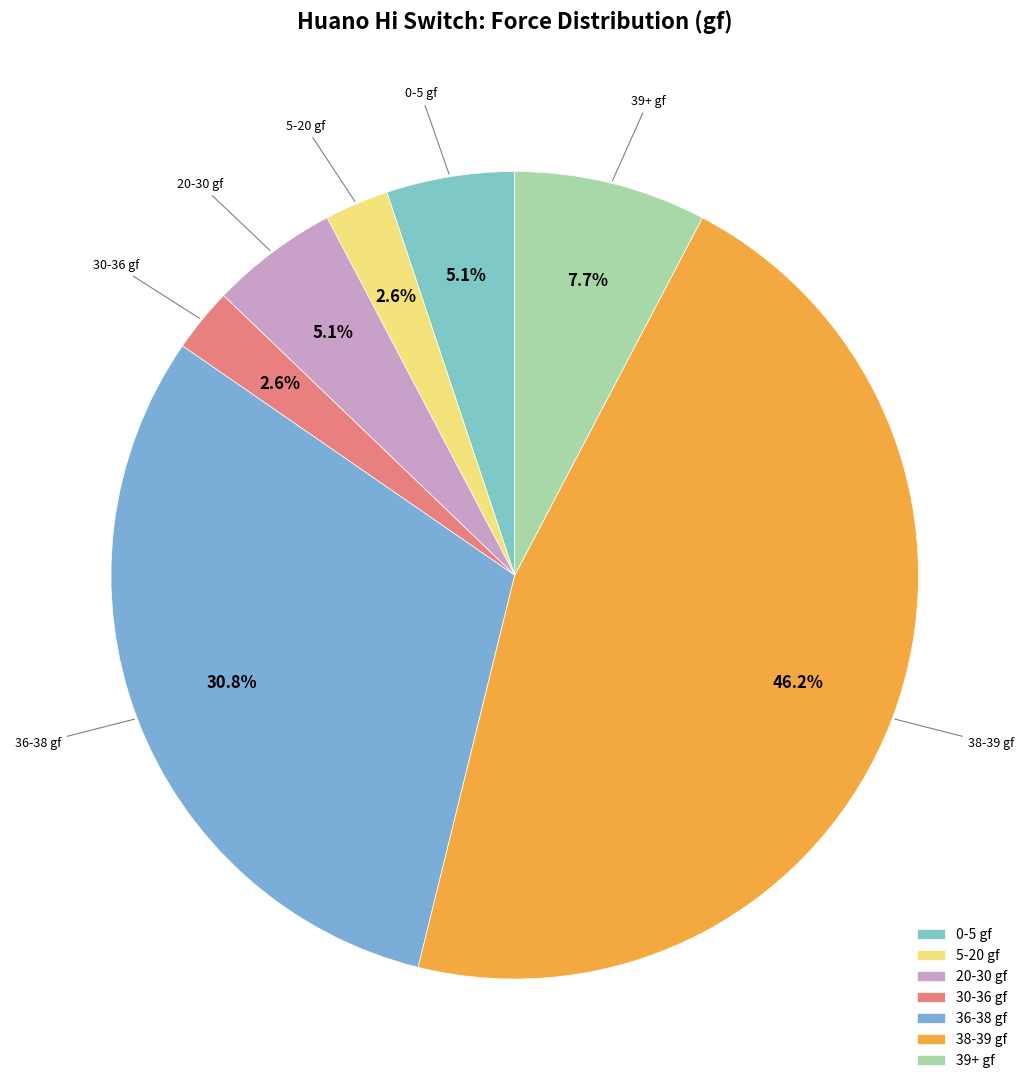

Combined, do 5-20 gf and 36-38 gf account for over 50%?

No